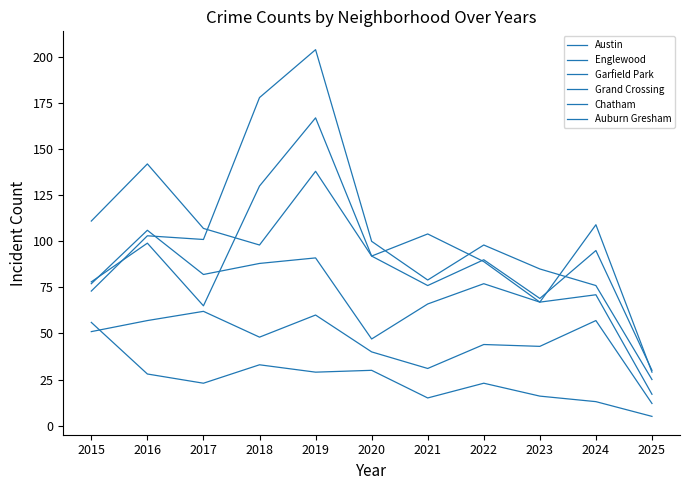

Does the chart have visible grid lines?

No